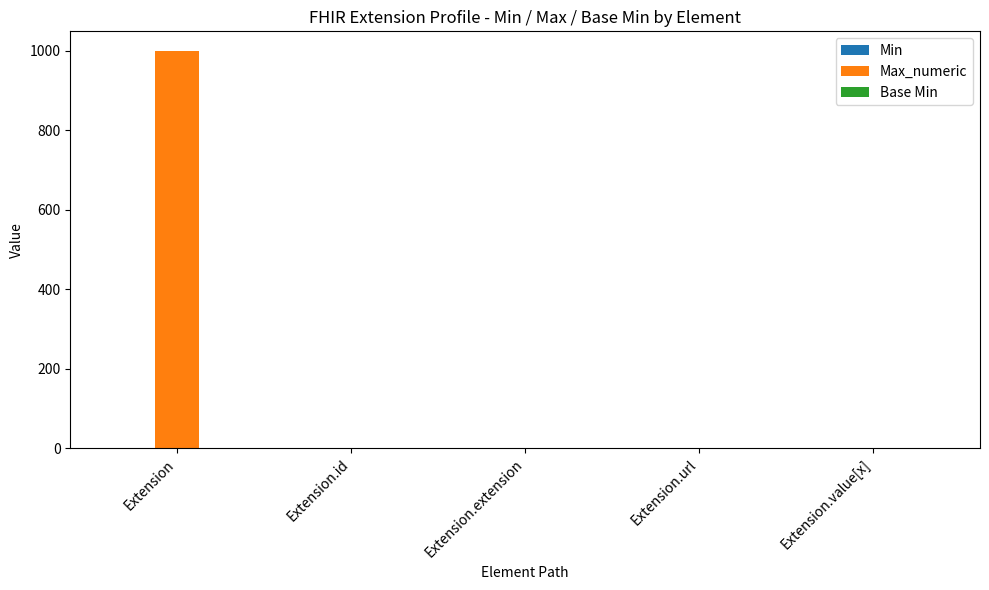

How many distinct data groups are displayed?

3